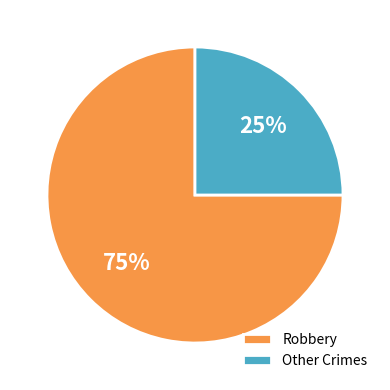

To the nearest percent, what is the difference between the largest and smallest slice percentages?

50%